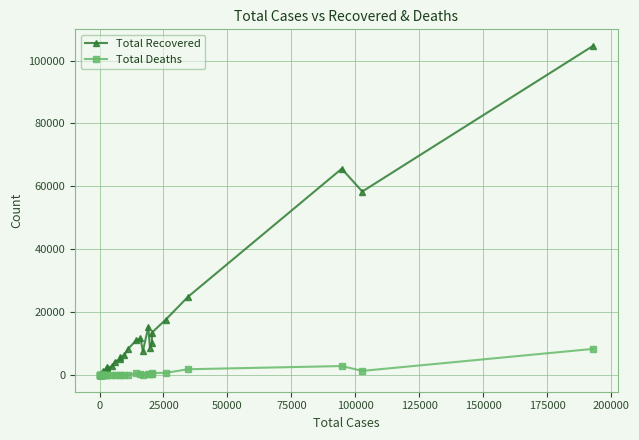

List the series in order of their overall mean, highest first.

Total Recovered, Total Deaths